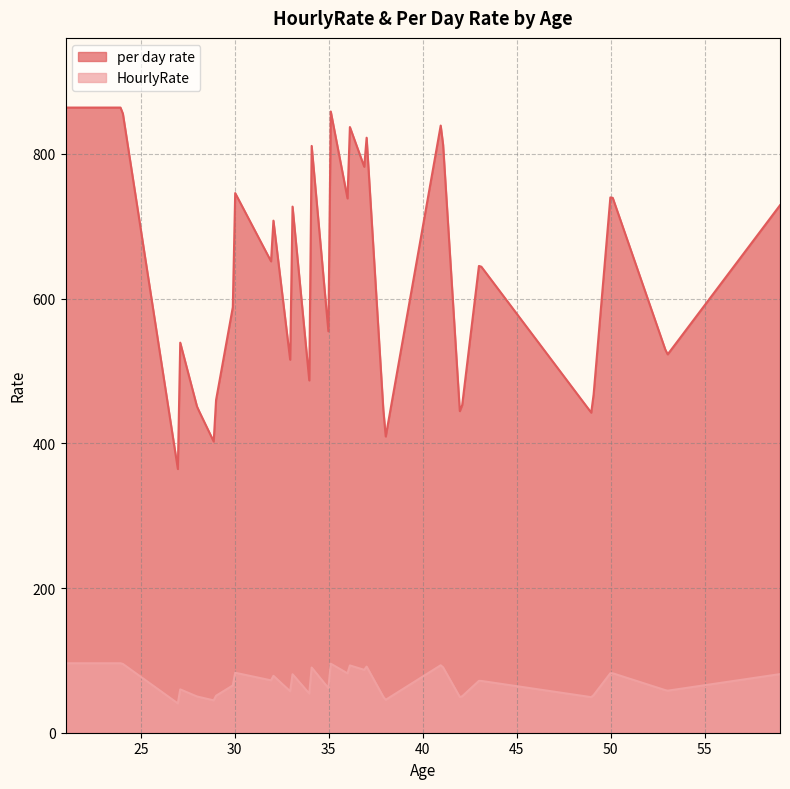

How many values in the per day rate series exceed 711?

17